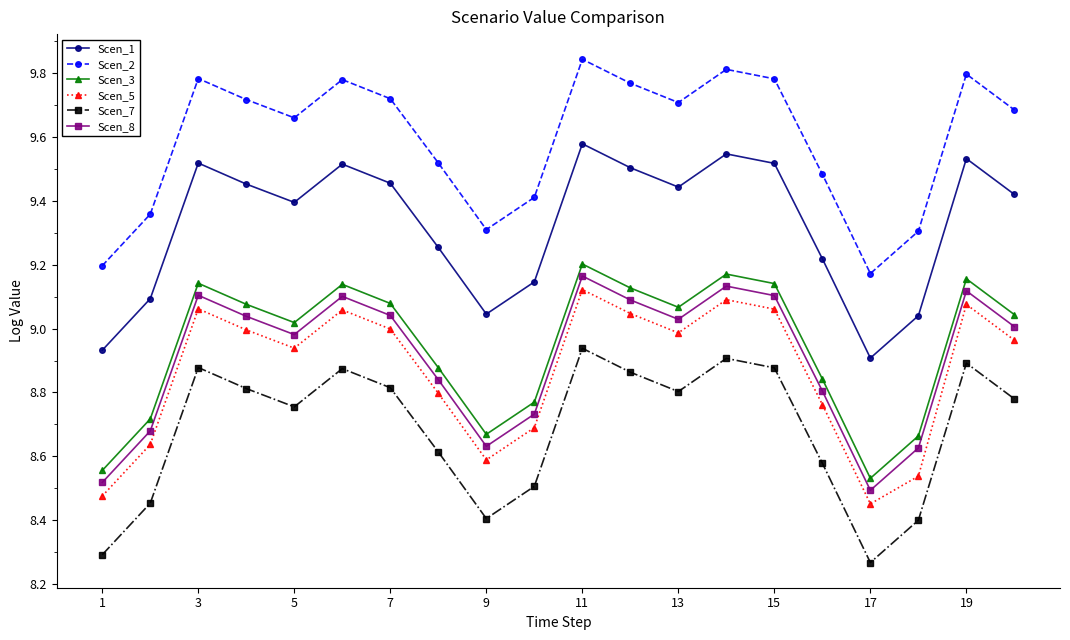

What is the difference between the maximum and minimum values in the Scen_1 series?

0.7